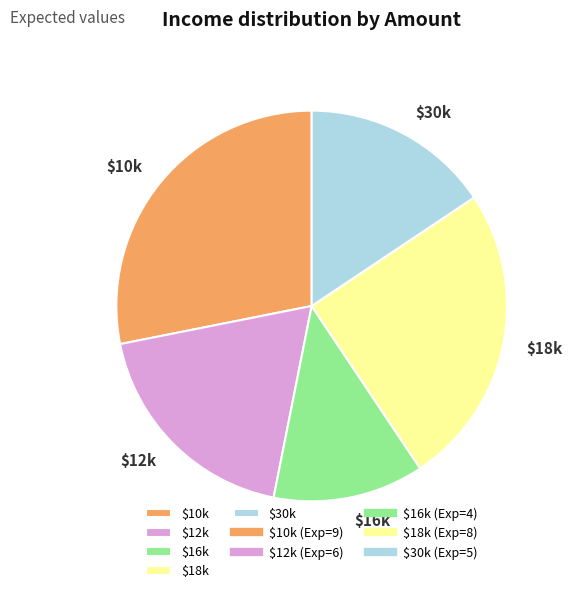

Which slice is the largest?

$10k